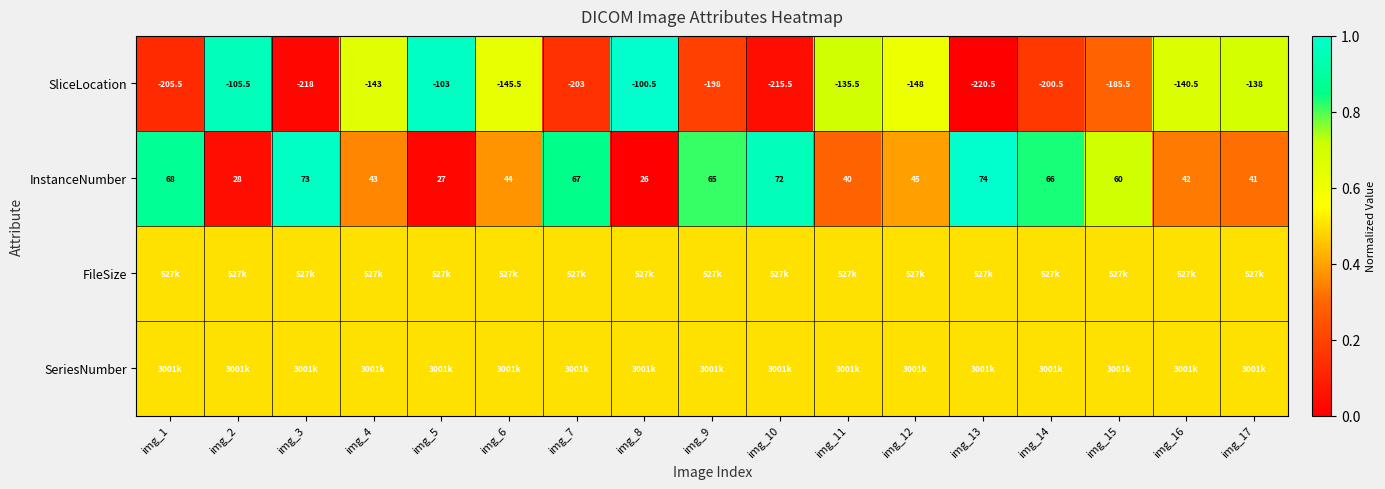

What is the lowest value of the SliceLocation series?

-220.5